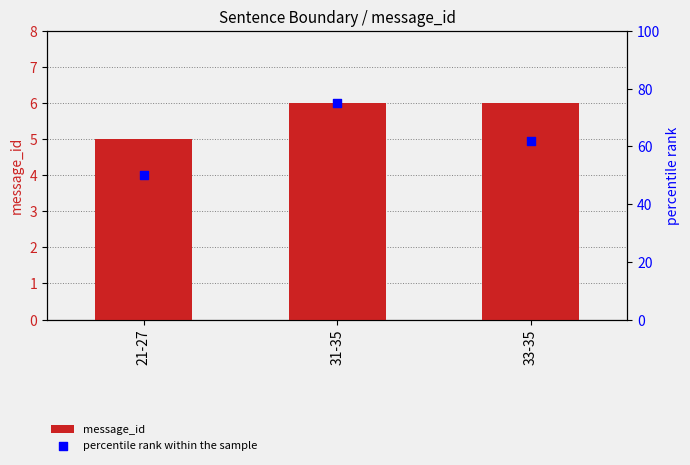

At which category is the sum across all series the highest?

31-35